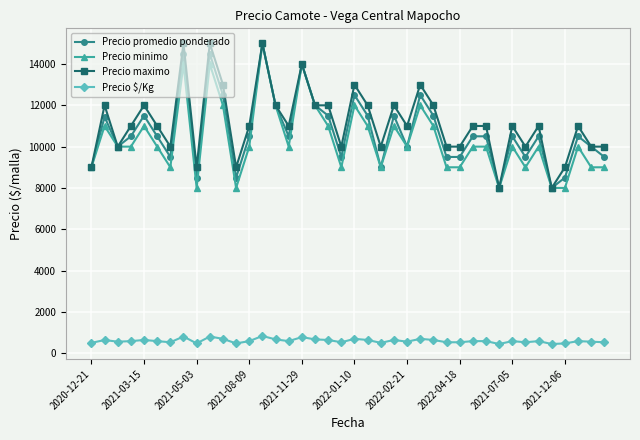

At how many categories does at least one series exceed 1444?

40